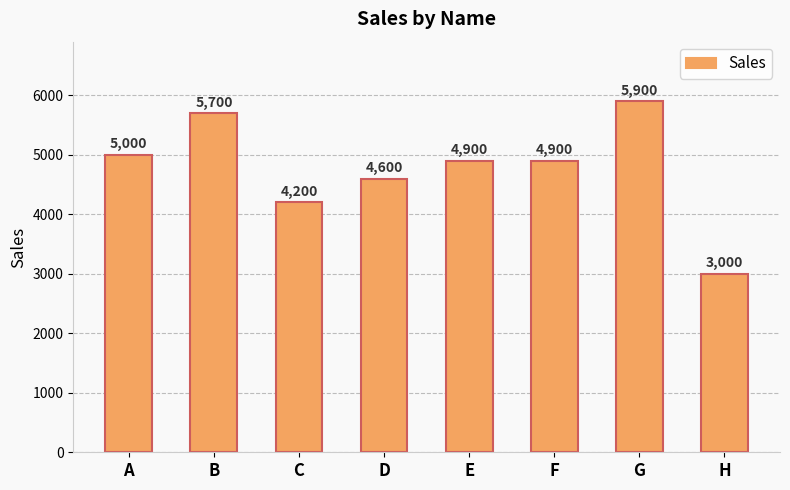

What is the value of the 8th bar from the left?

3000